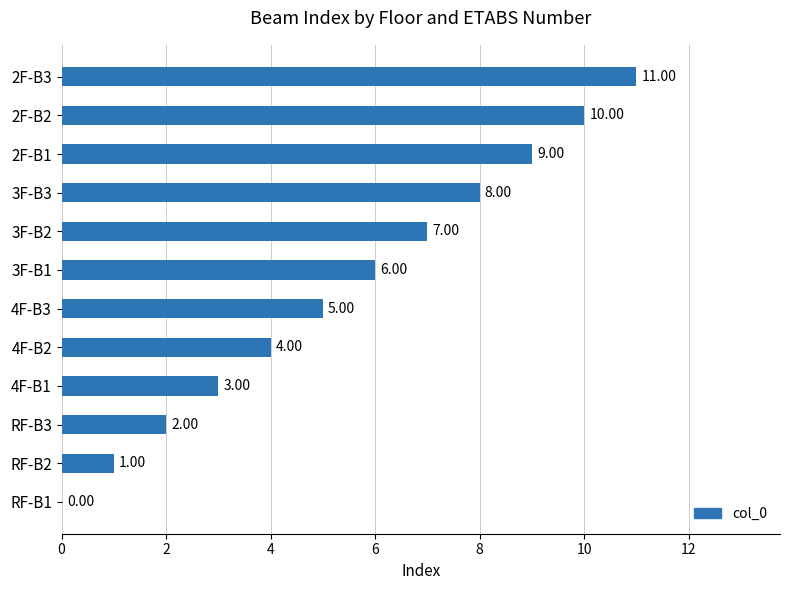

What is the sum of the values at 2F-B1 and 4F-B1?

12